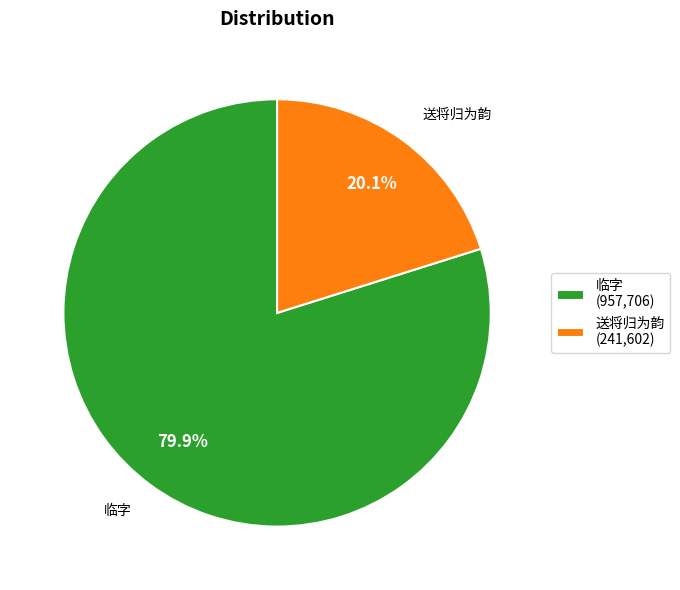

Rank the categories by value from highest to lowest.

临字 (957,706), 送将归为韵 (241,602)